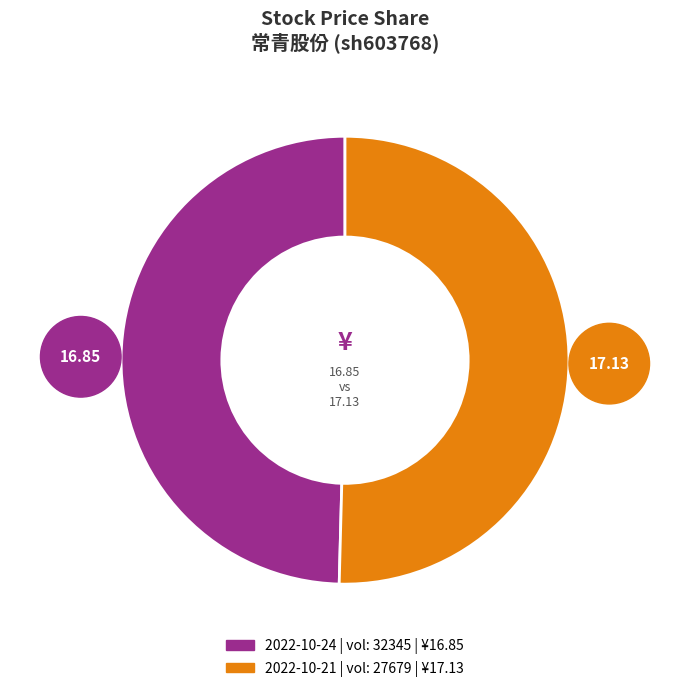

Is there a majority slice in this chart?

Yes